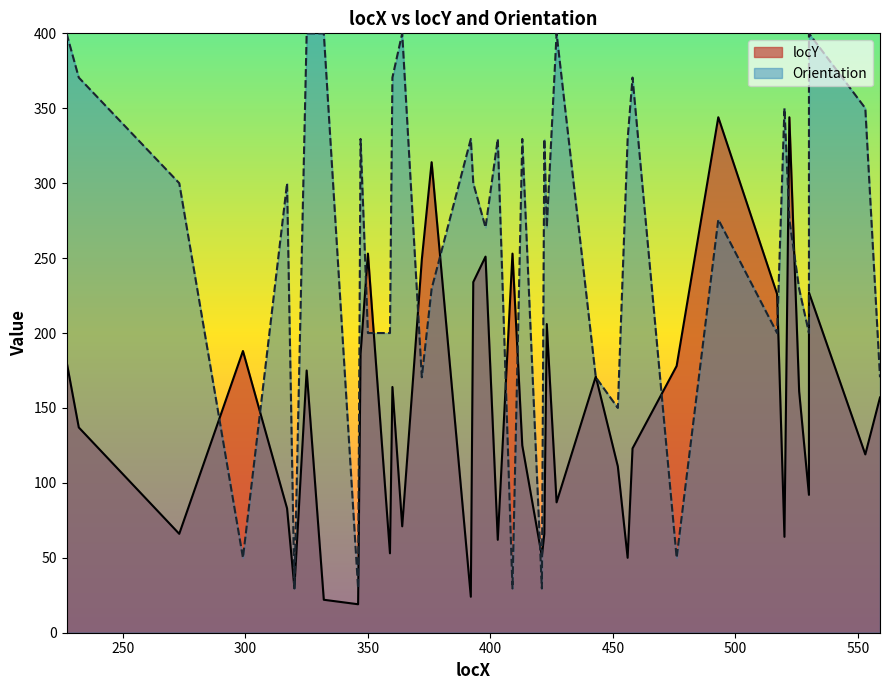

List the series in order of their overall mean, lowest first.

locY, Orientation